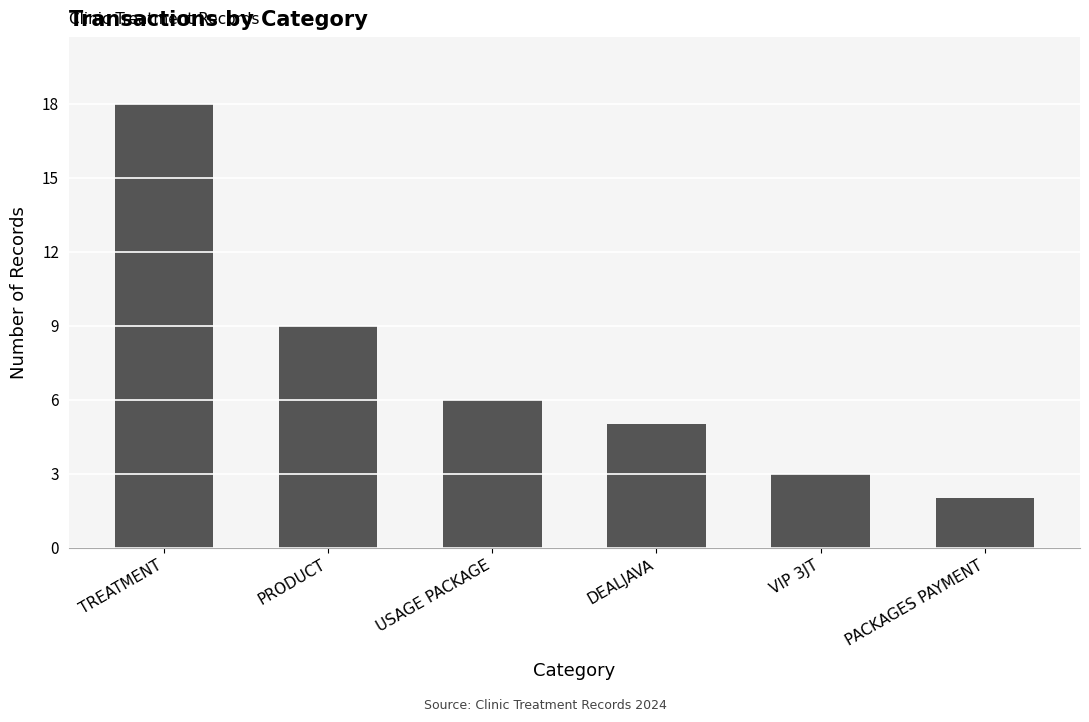

What position from the right is PACKAGES PAYMENT?

1